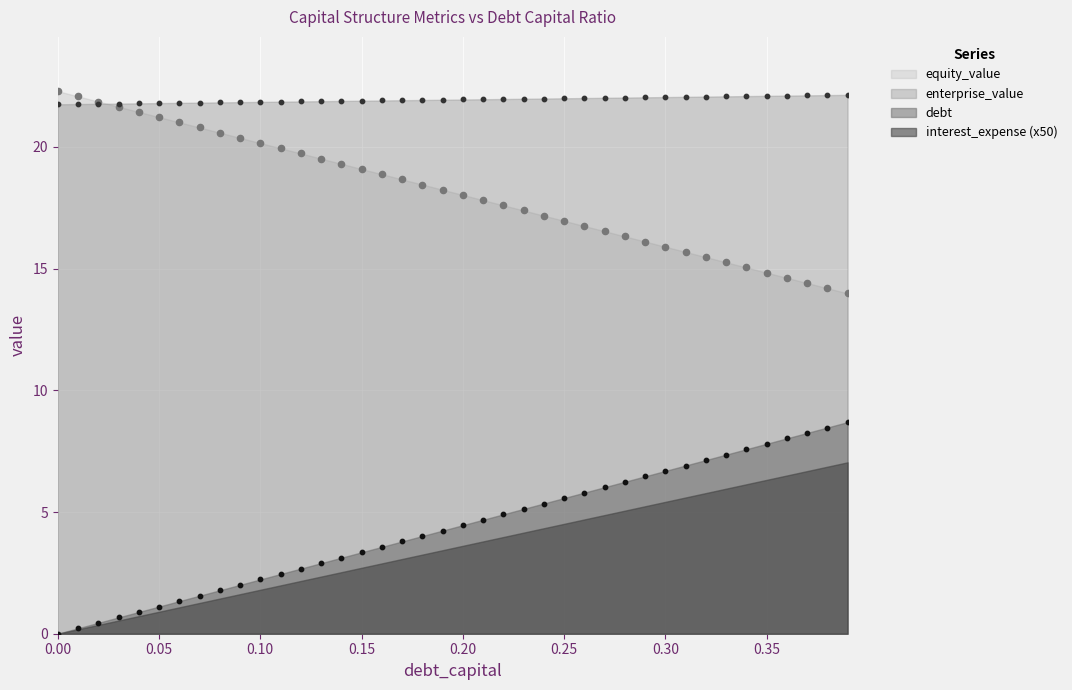

At how many categories does at least one series exceed 3?

40